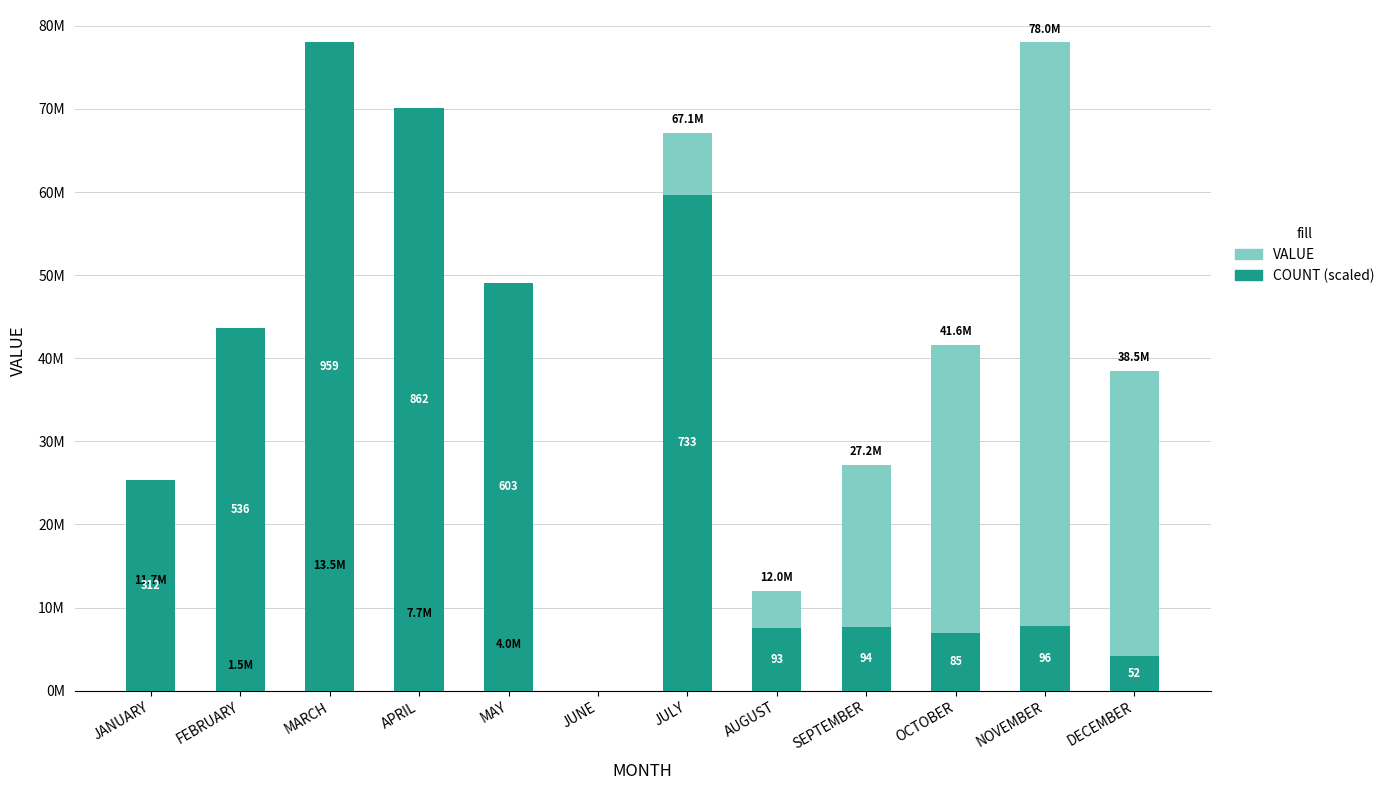

Count the number of categories in the chart.

12